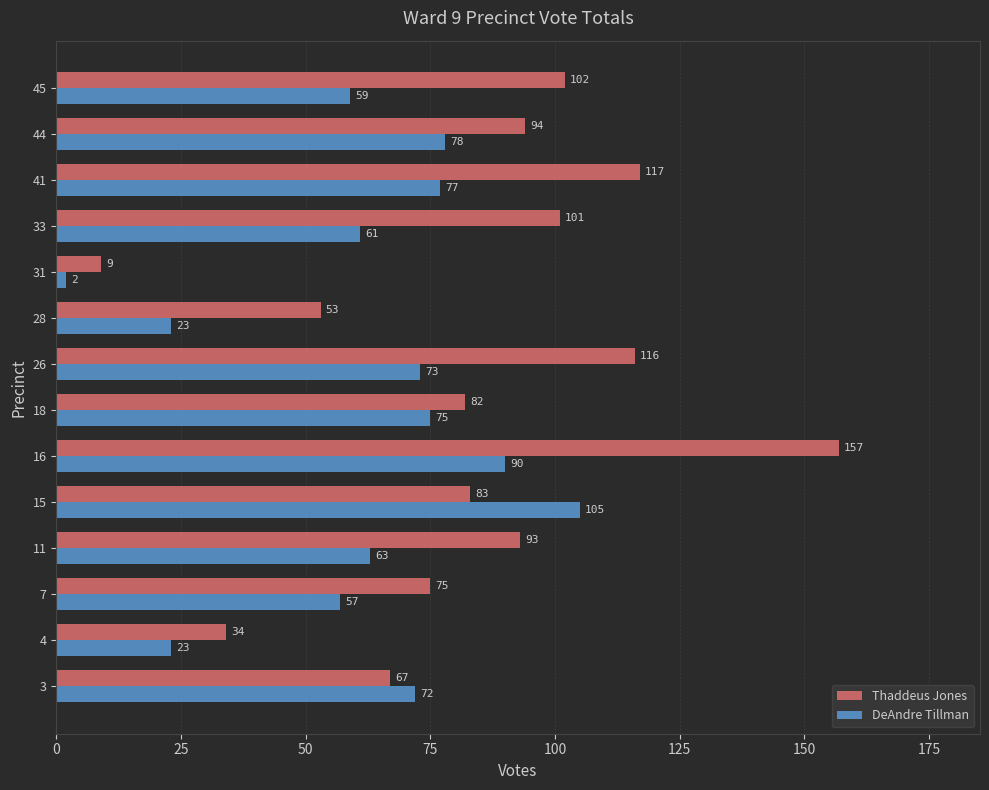

What is the sum of all Thaddeus Jones values?

1183